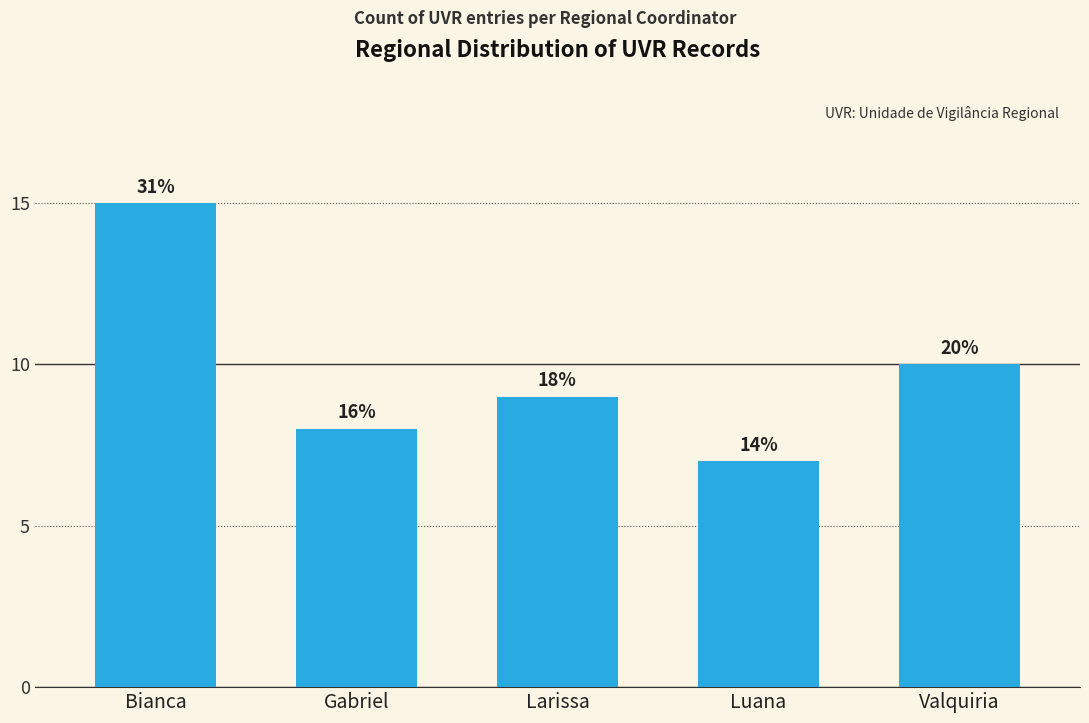

Rank the categories by value from lowest to highest.

Luana, Gabriel, Larissa, Valquiria, Bianca